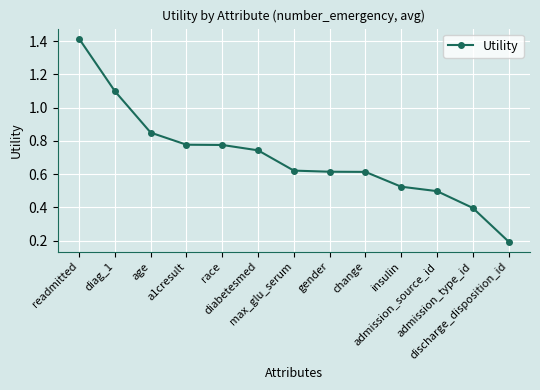

What is the change in value from readmitted to age?

-0.6